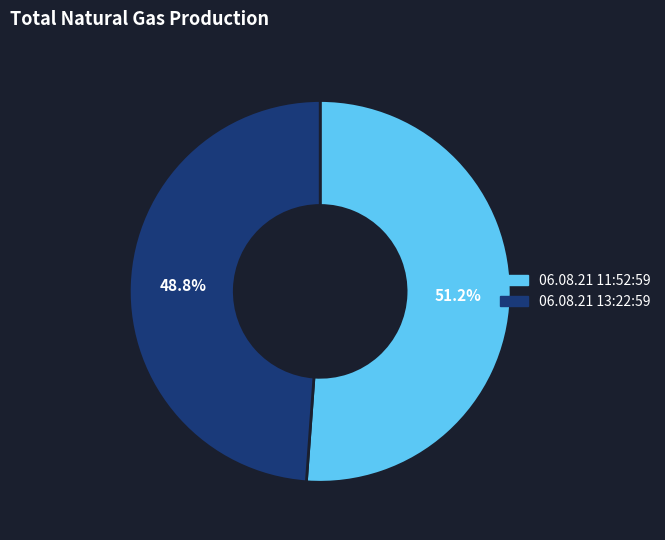

To the nearest percent, what percentage of the pie is 06.08.21 13:22:59?

49%